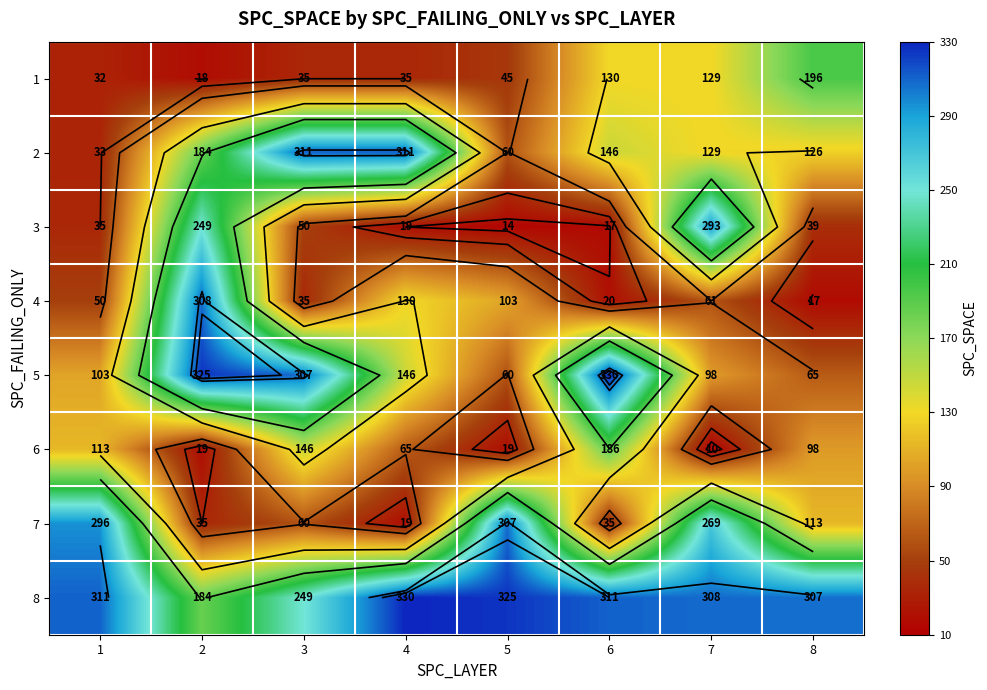

How many data points in 7 are less than 113?

4